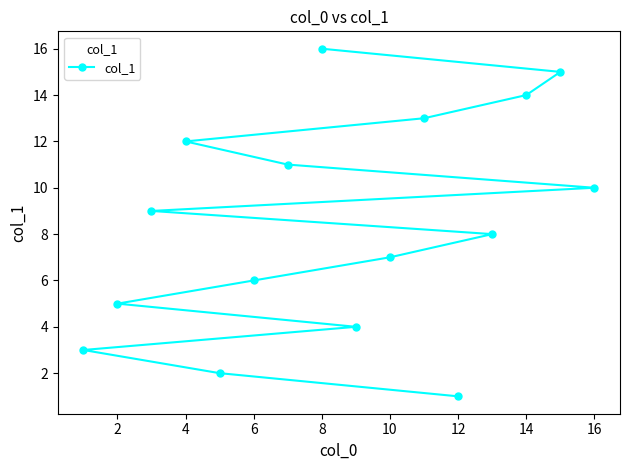

What is the sum of the values at 12 and 2?

6